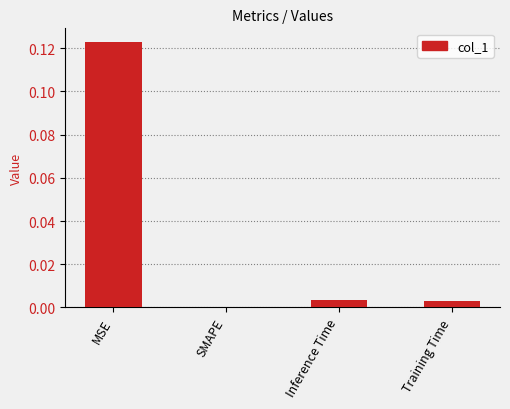

Count the number of values greater than 0.

3